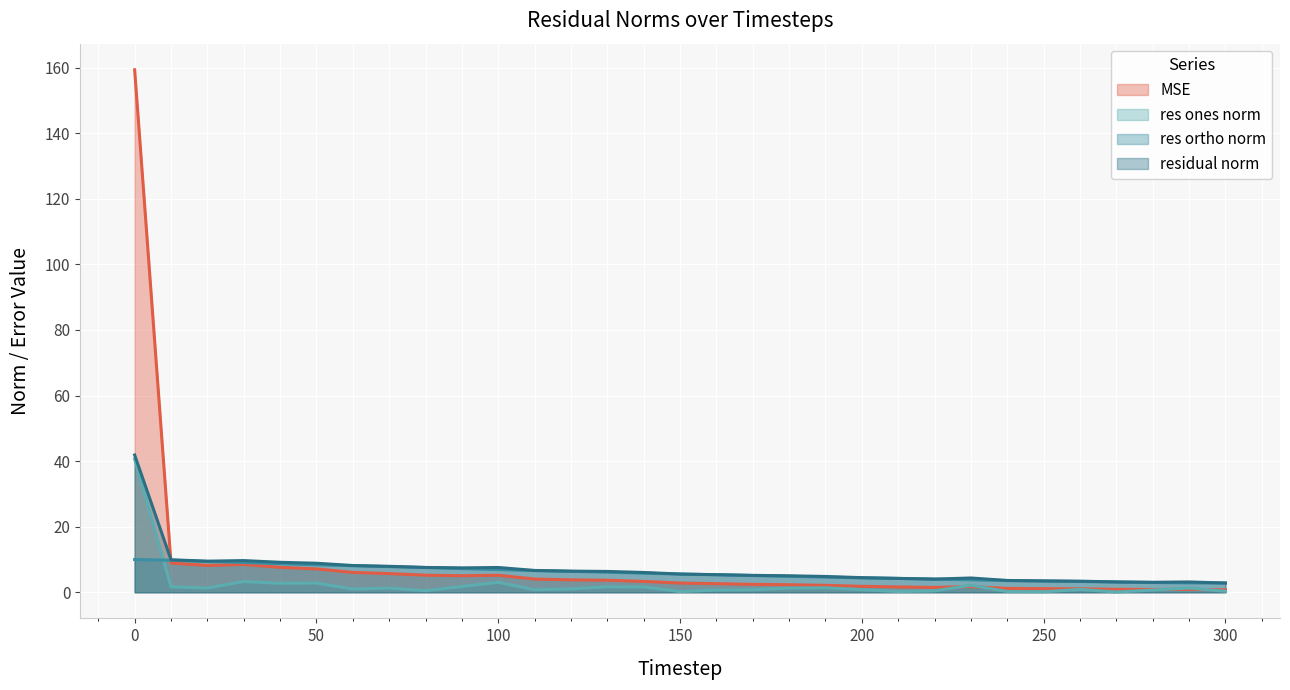

What is the difference between the maximum and minimum values in the mse series?

158.6